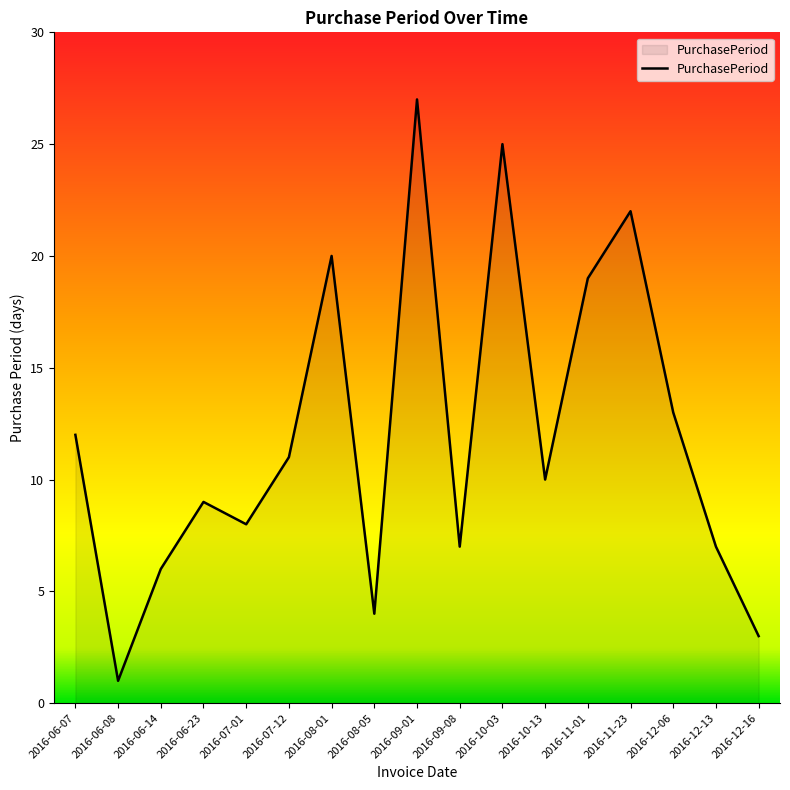

Reading right to left, what are all the values shown in this chart?

2016-12-16=3	2016-12-13=7	2016-12-06=13	2016-11-23=22	2016-11-01=19	2016-10-13=10	2016-10-03=25	2016-09-08=7	2016-09-01=27	2016-08-05=4	2016-08-01=20	2016-07-12=11	2016-07-01=8	2016-06-23=9	2016-06-14=6	2016-06-08=1	2016-06-07=12